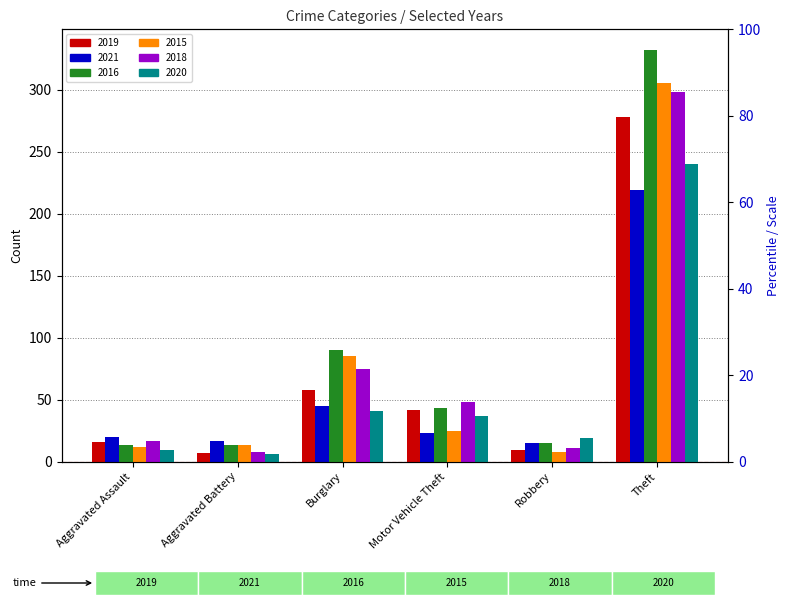

What is the average value of the 2018 series?

76